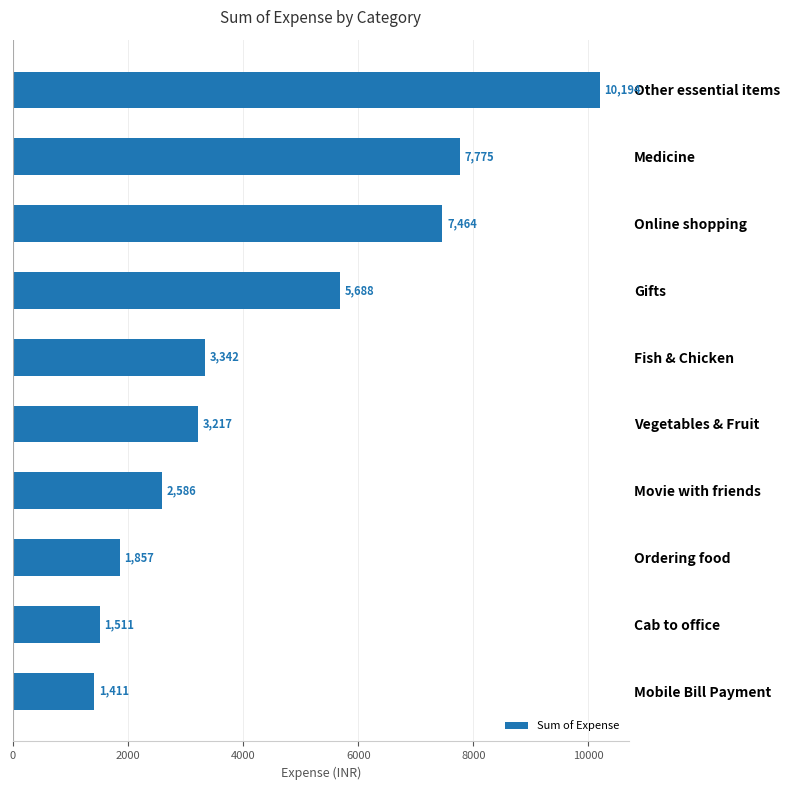

Rank the categories by value from highest to lowest.

Other essential items, Medicine, Online shopping, Gifts, Fish & Chicken, Vegetables & Fruit, Movie with friends, Ordering food, Cab to office, Mobile Bill Payment